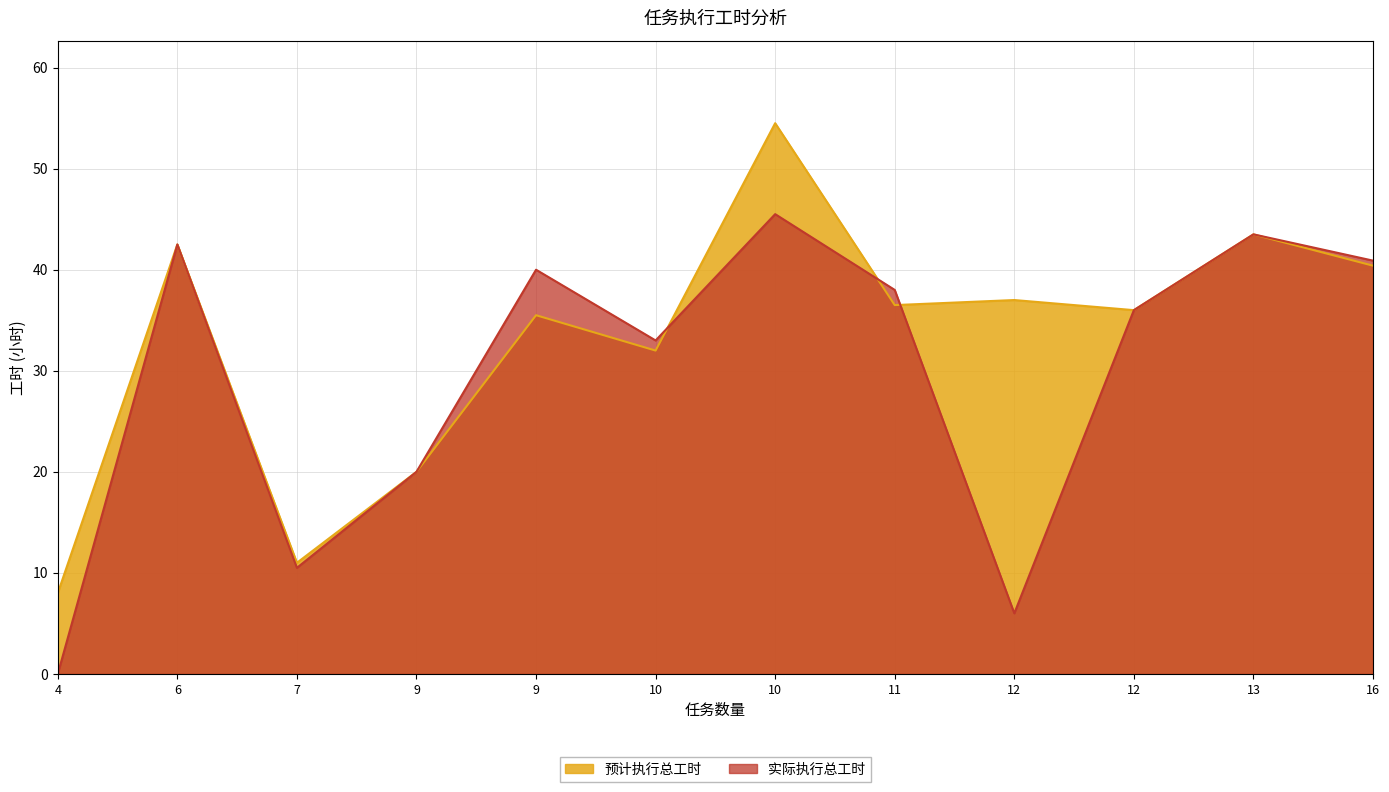

What are all the series names shown in the legend?

预计执行总工时, 实际执行总工时